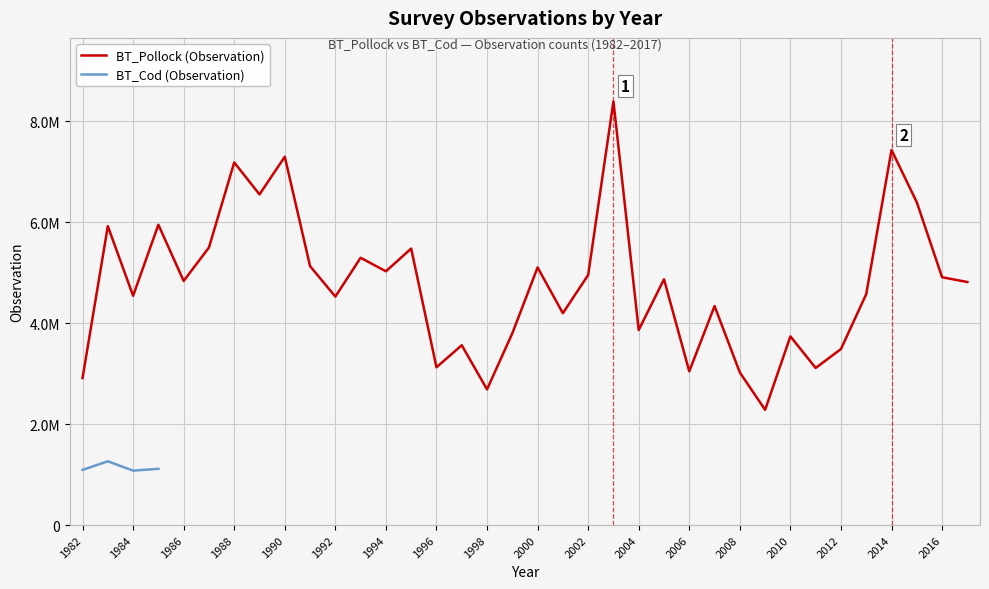

How many data points are less than 4835722?

18